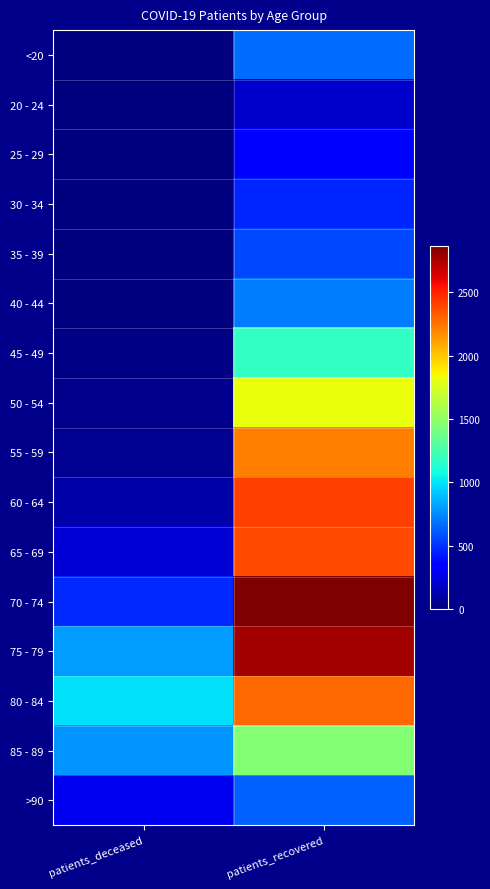

At which category is the sum across all series the highest?

patients_recovered